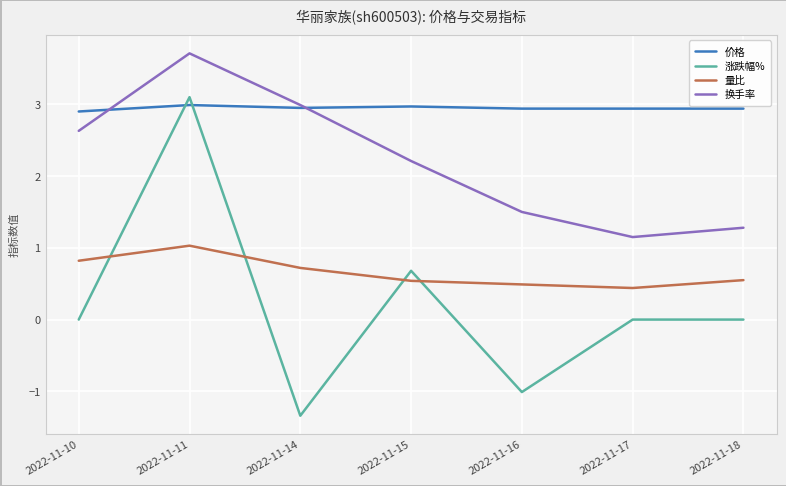

Rank the series by their maximum value, from highest to lowest.

换手率, 涨跌幅%, 价格, 量比